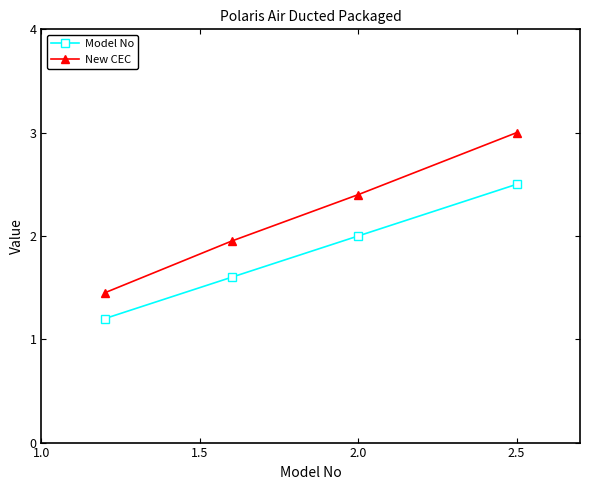

What is the maximum value for Model No?

2.5